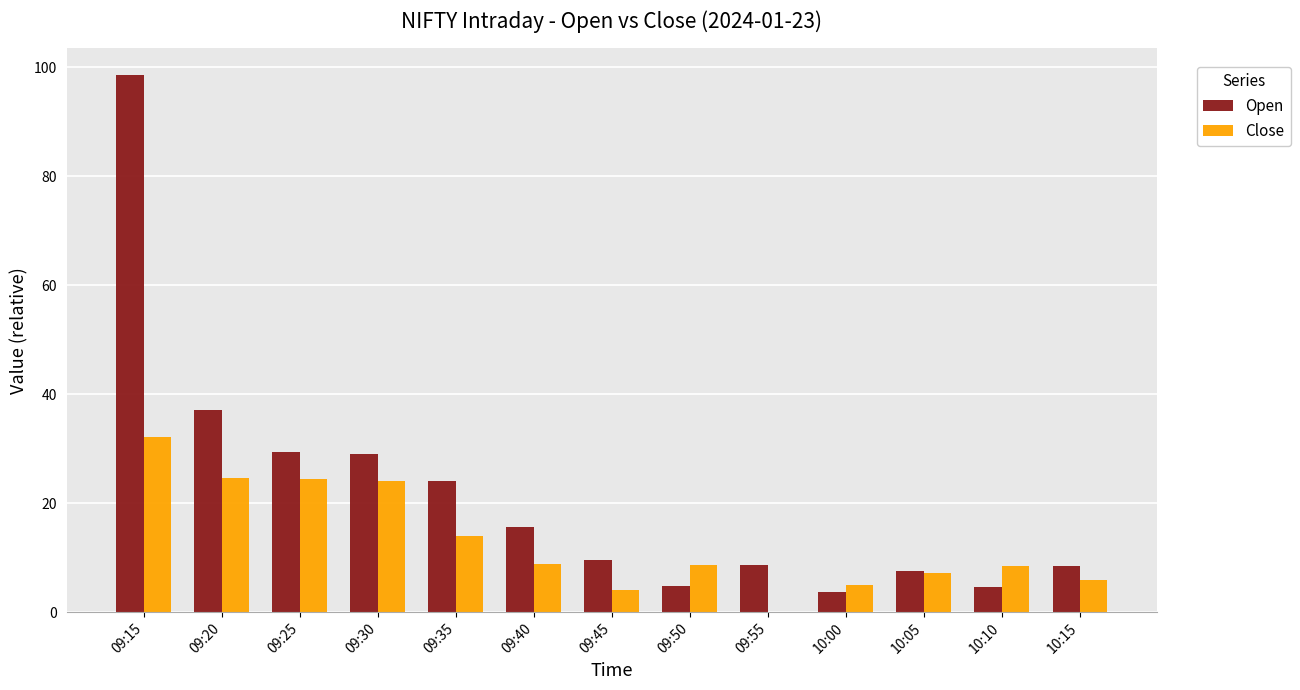

What are all the series names shown in the legend?

Open, Close